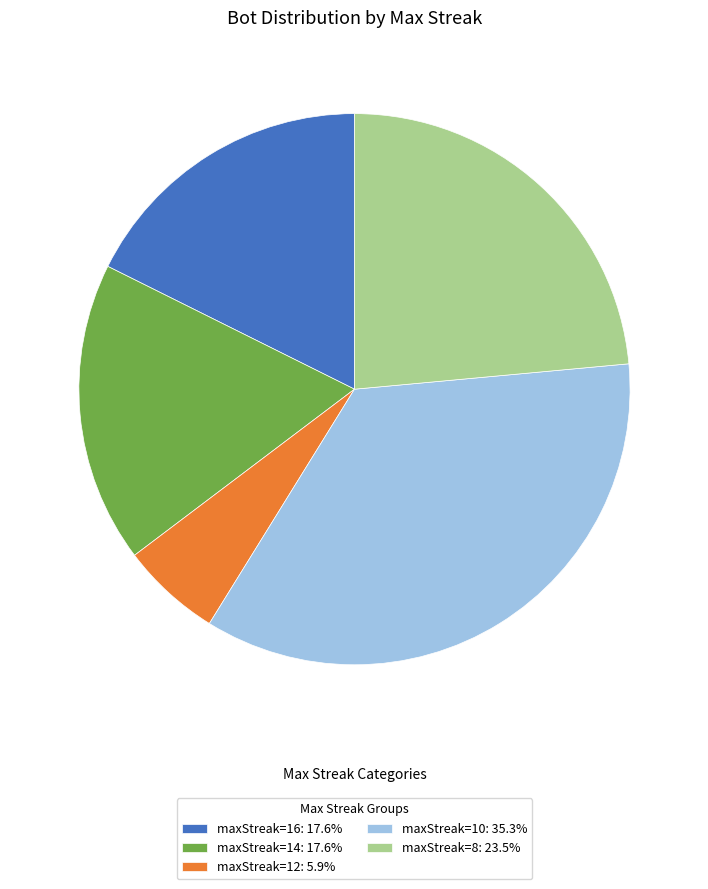

Is there a majority slice in this chart?

No